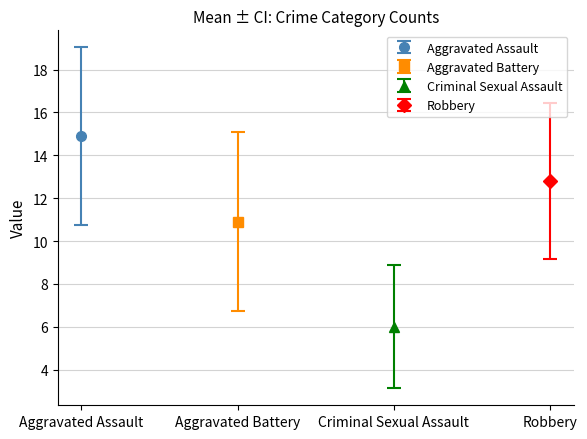

Which series has the widest spread of values?

Aggravated Assault